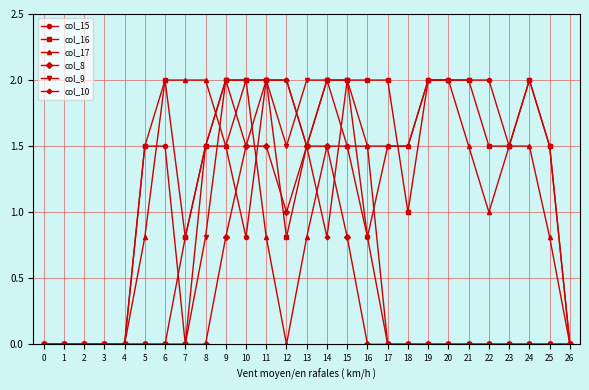

What is the highest value of the col_10 series?

2.0